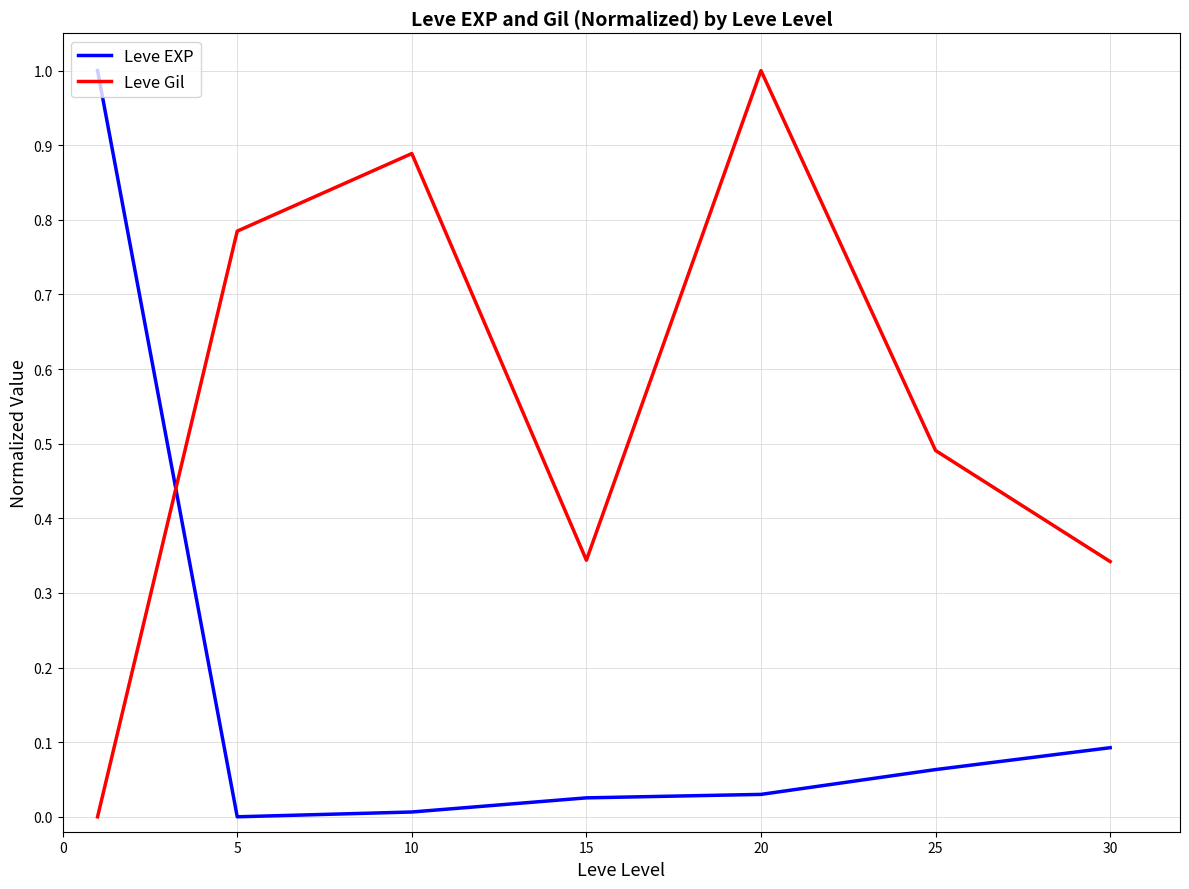

Which series has the largest total across all categories?

Leve Gil